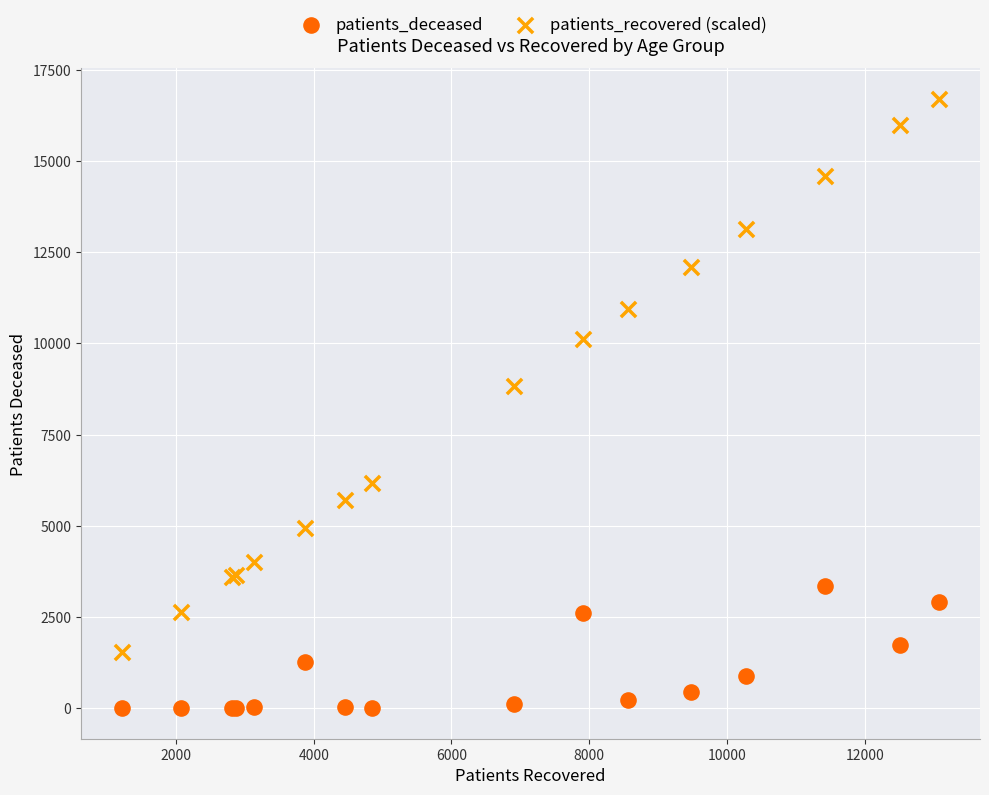

In the patients_recovered (scaled) series, what Y value is closest to 9128?

8820.5